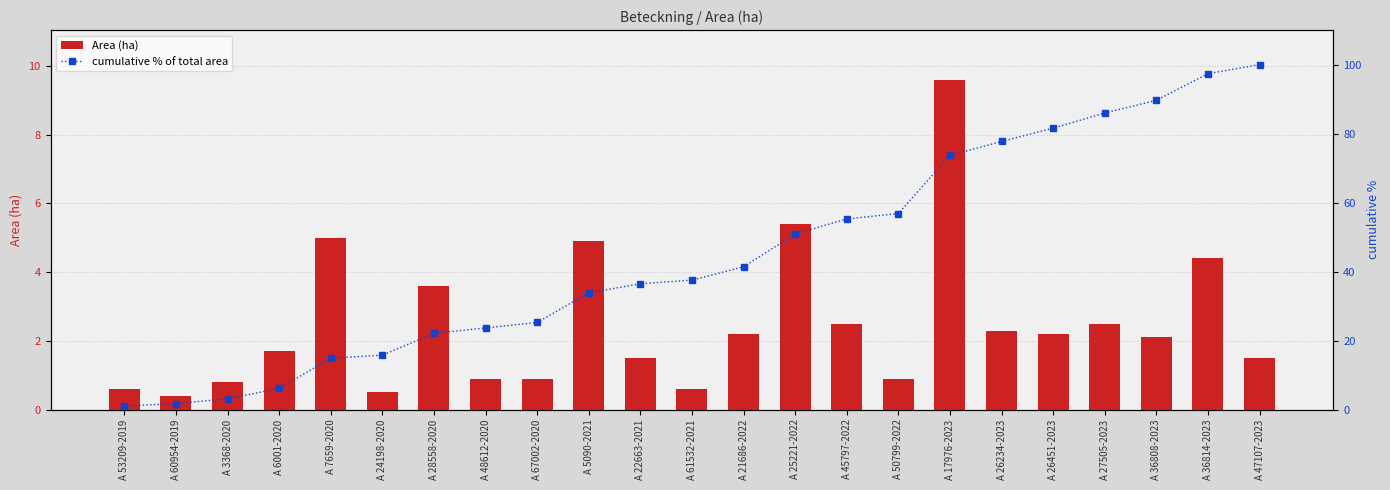

What is the difference between the highest and lowest values at A 17976-2023?

64.1